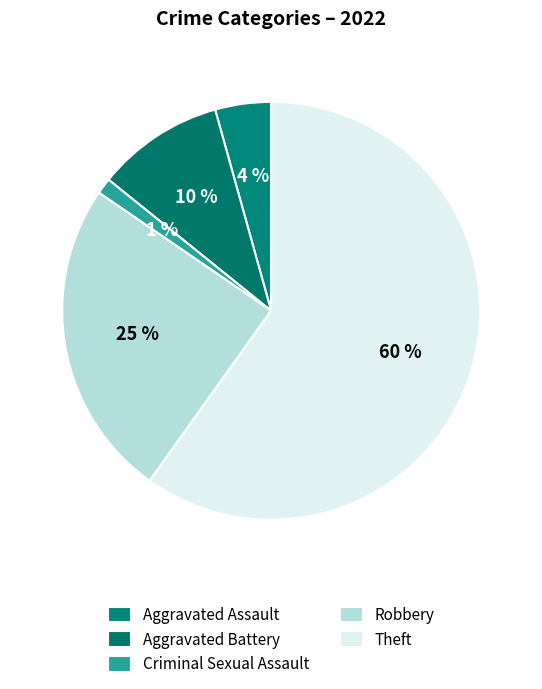

How much of the chart is everything except Criminal Sexual Assault?

98.8%